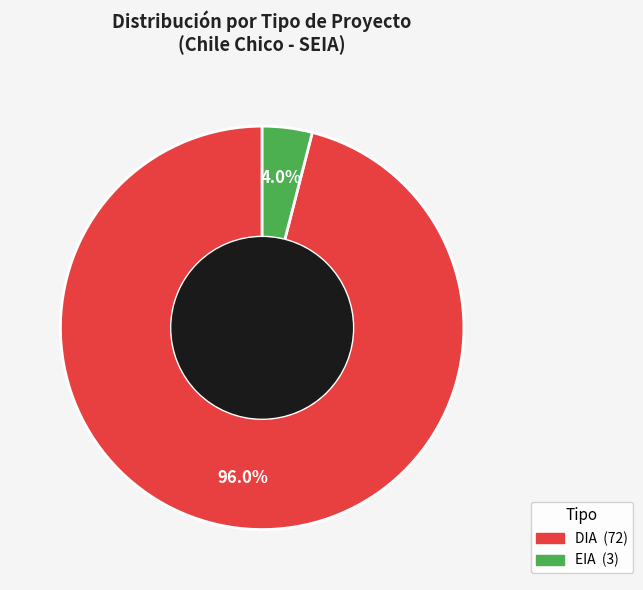

Which category has the biggest portion of the pie?

DIA